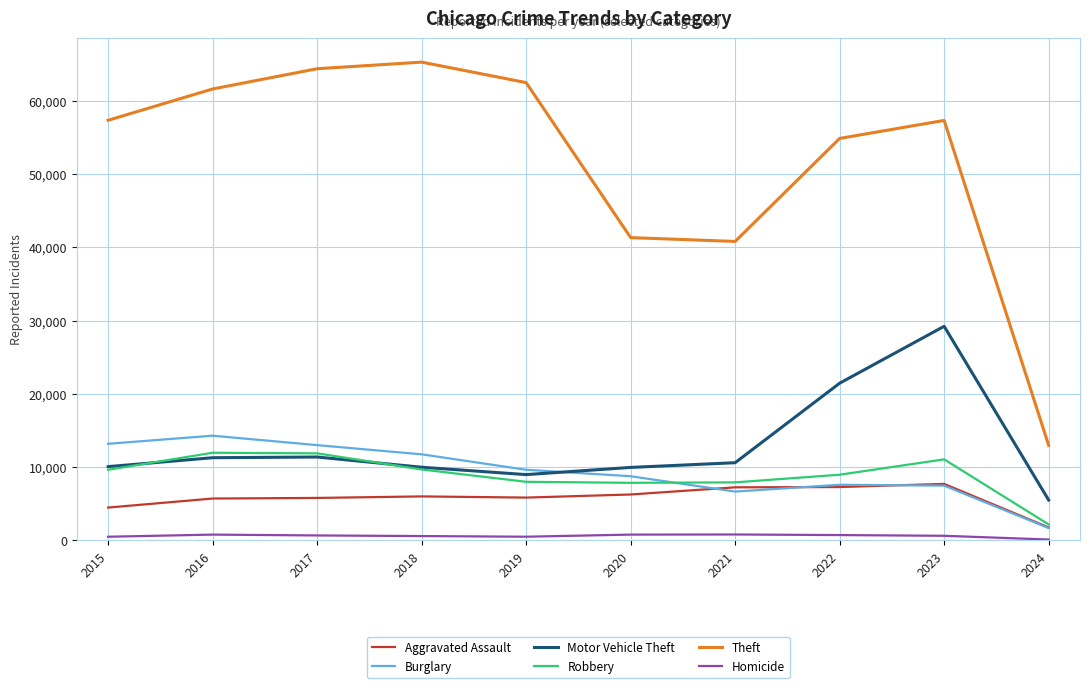

Which series has the largest total across all categories?

Theft